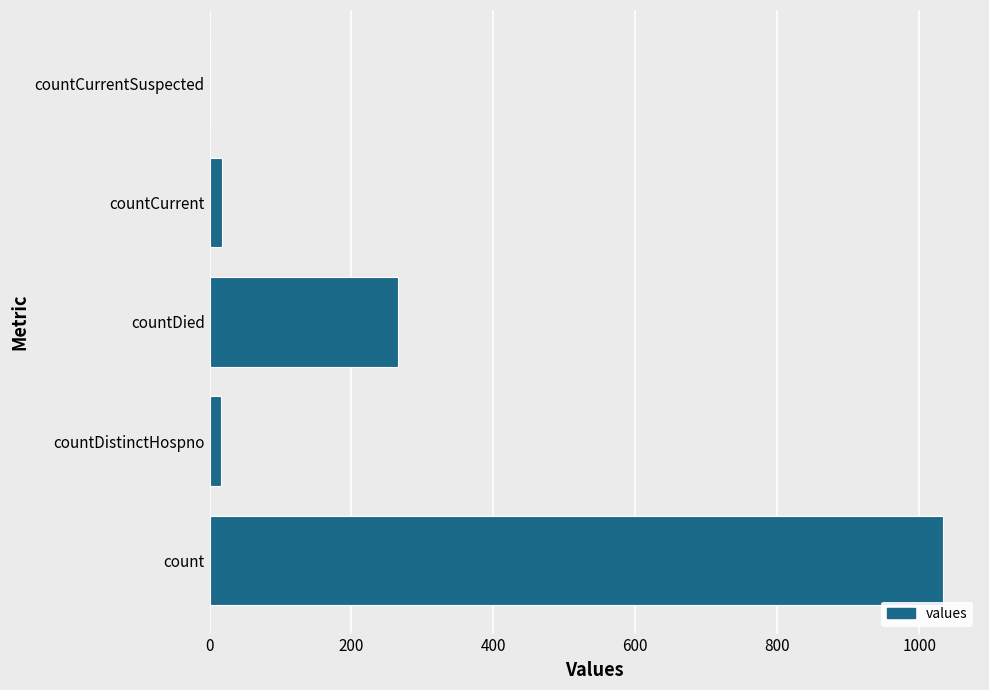

Where is the data nearest to the value 517?

countDied